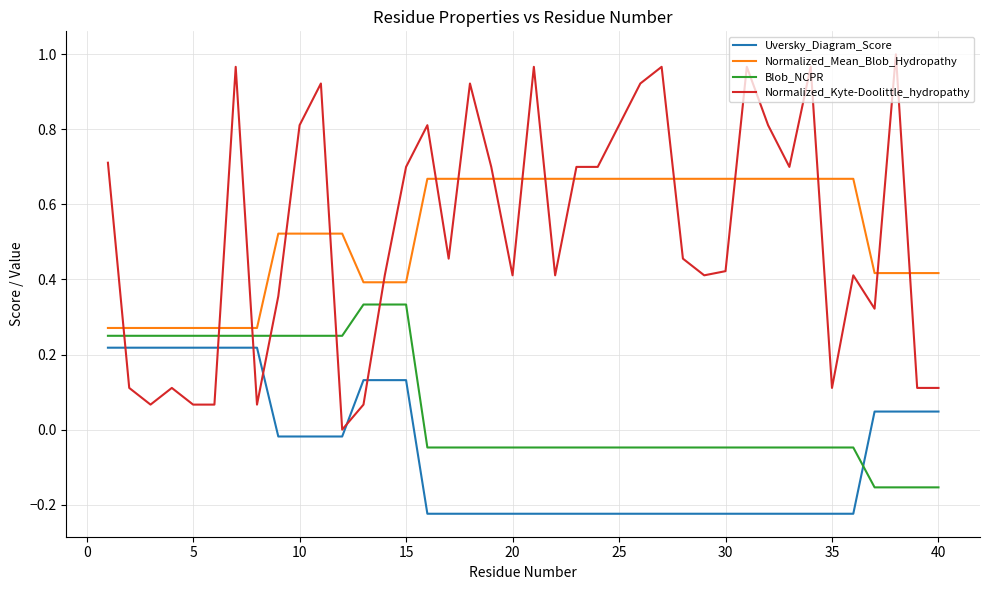

At how many categories does at least one series exceed 0?

40